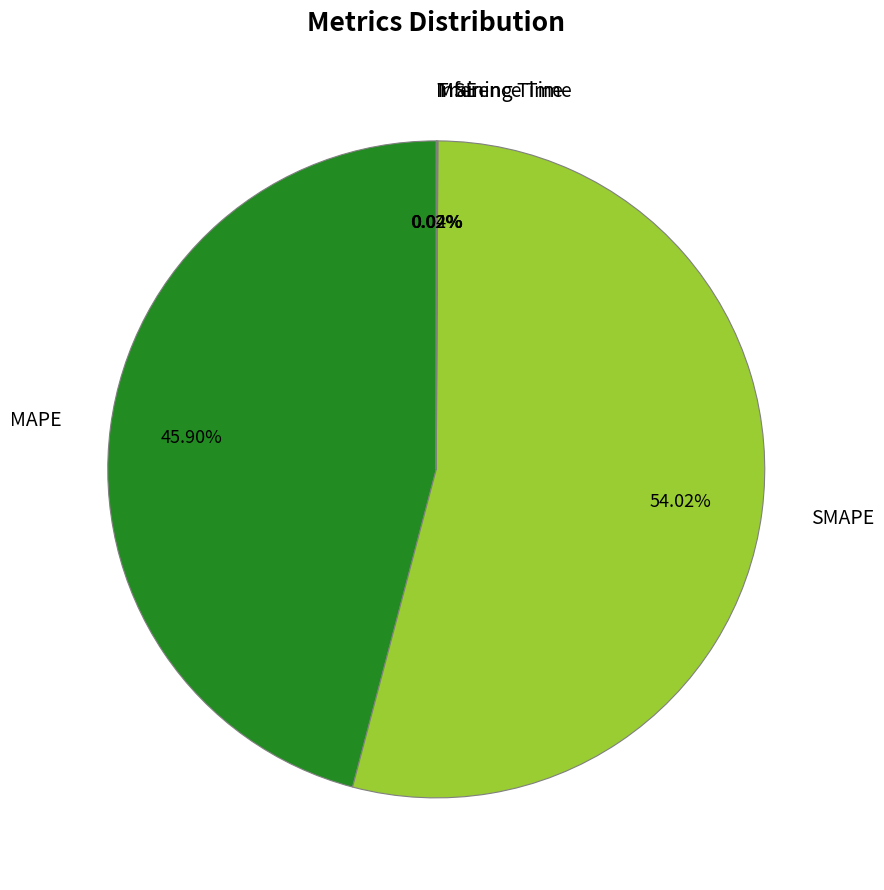

Which category accounts for the majority?

SMAPE